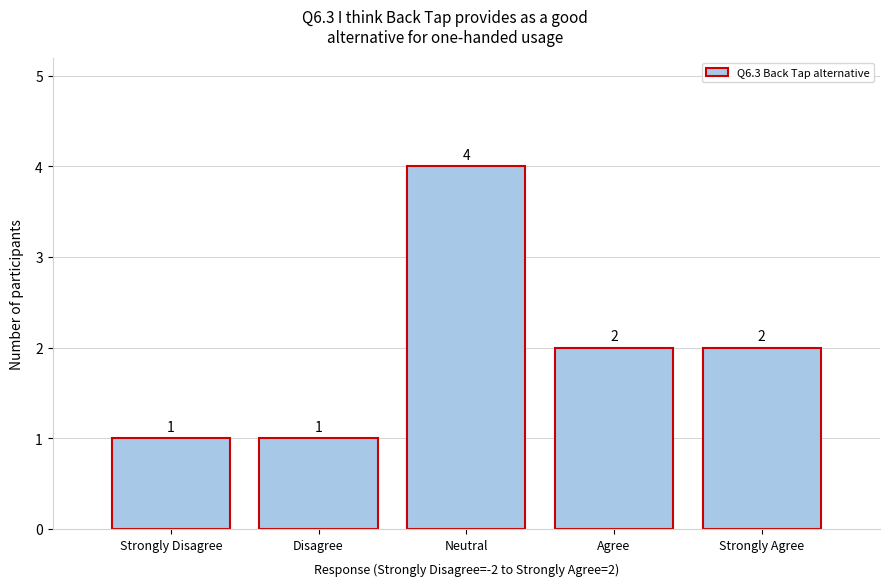

Reading right to left, transcribe all the data shown in this chart.

Strongly Agree=2	Agree=2	Neutral=4	Disagree=1	Strongly Disagree=1